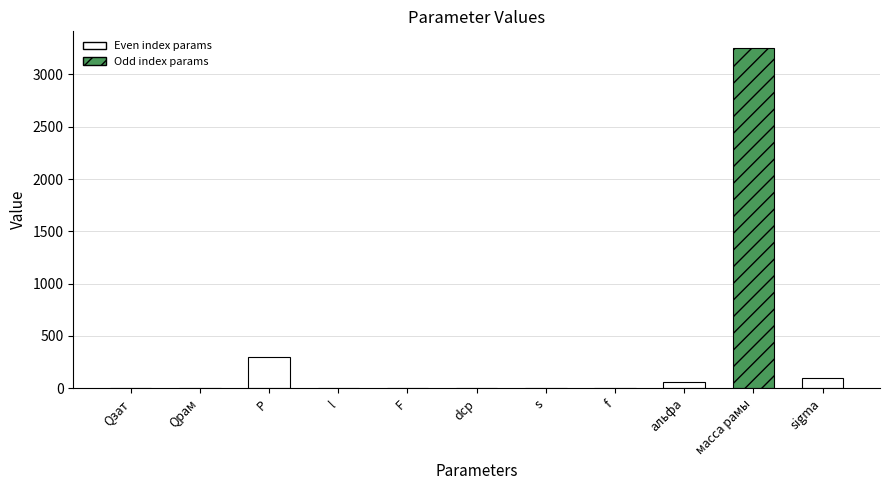

Is it true that the value at F is 0.0?

False